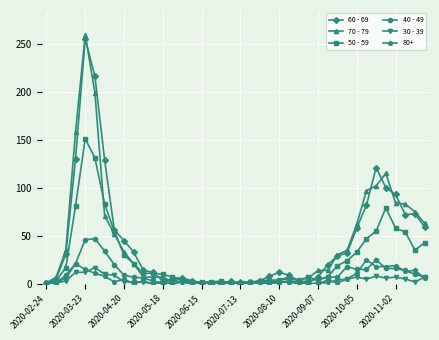

Which series has the widest spread of values?

70 - 79